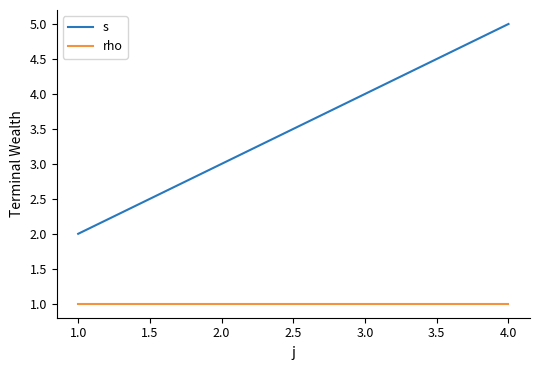

Count the s values in the range 3 to 5.

3